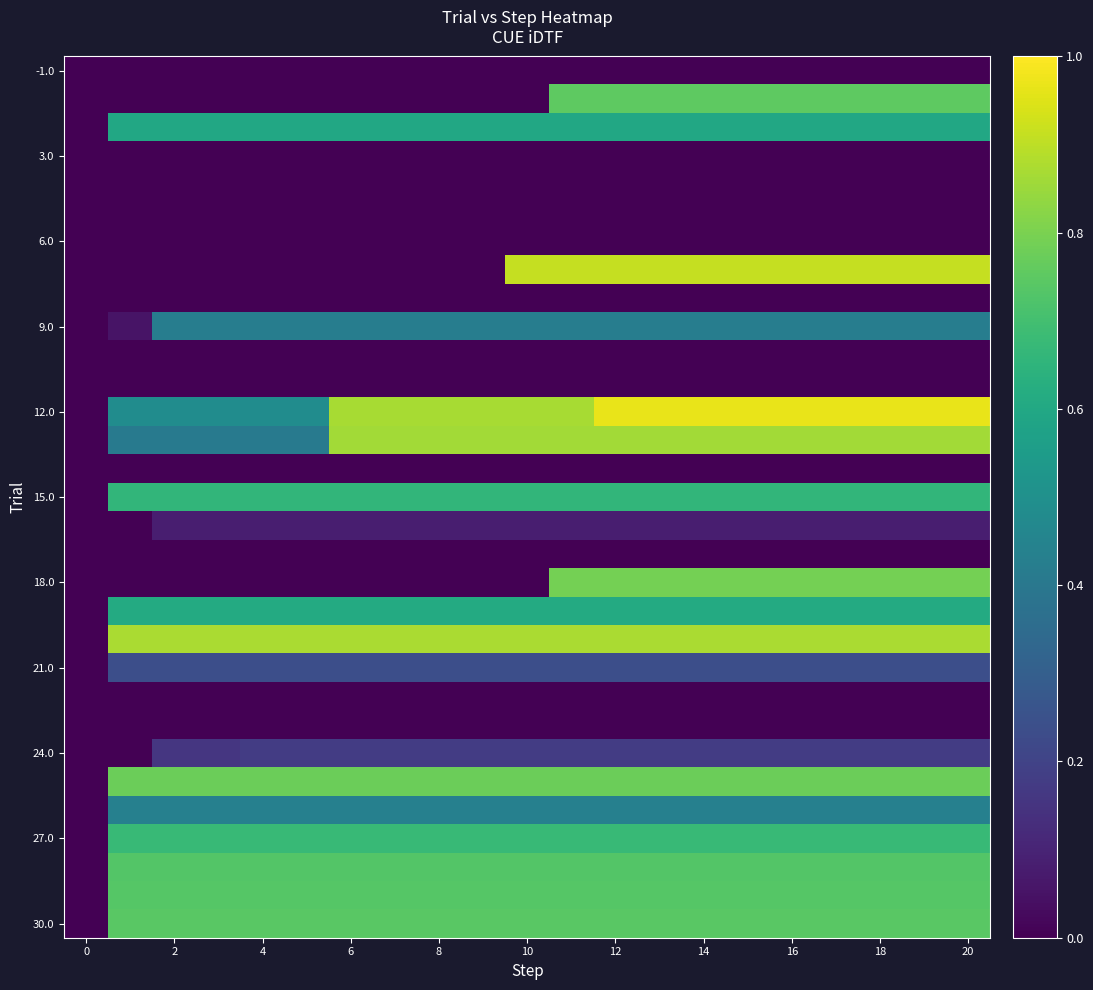

At how many categories does at least one series exceed 0?

20